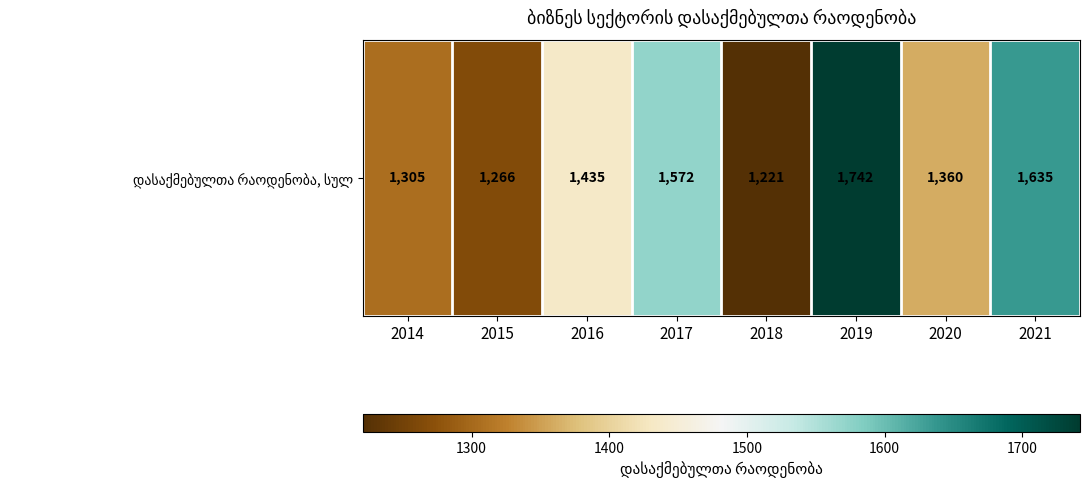

What is the difference between the second highest and second lowest values?

369.3